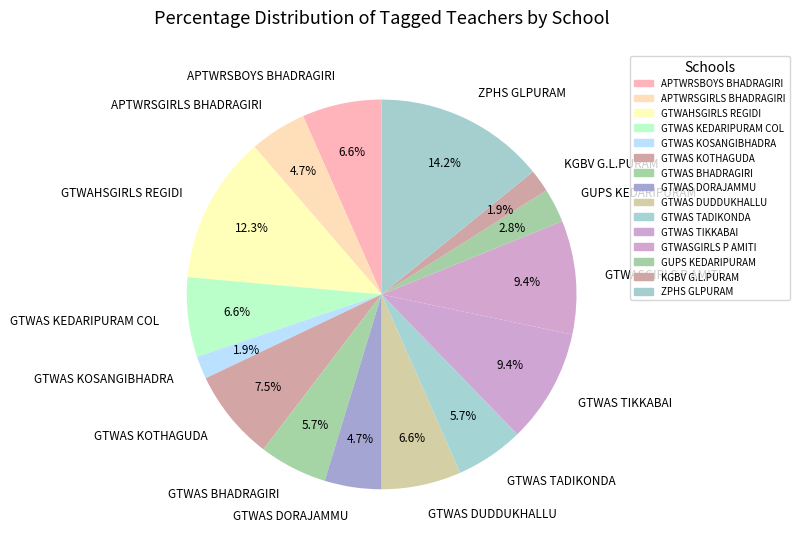

Count the number of slices in the pie.

15